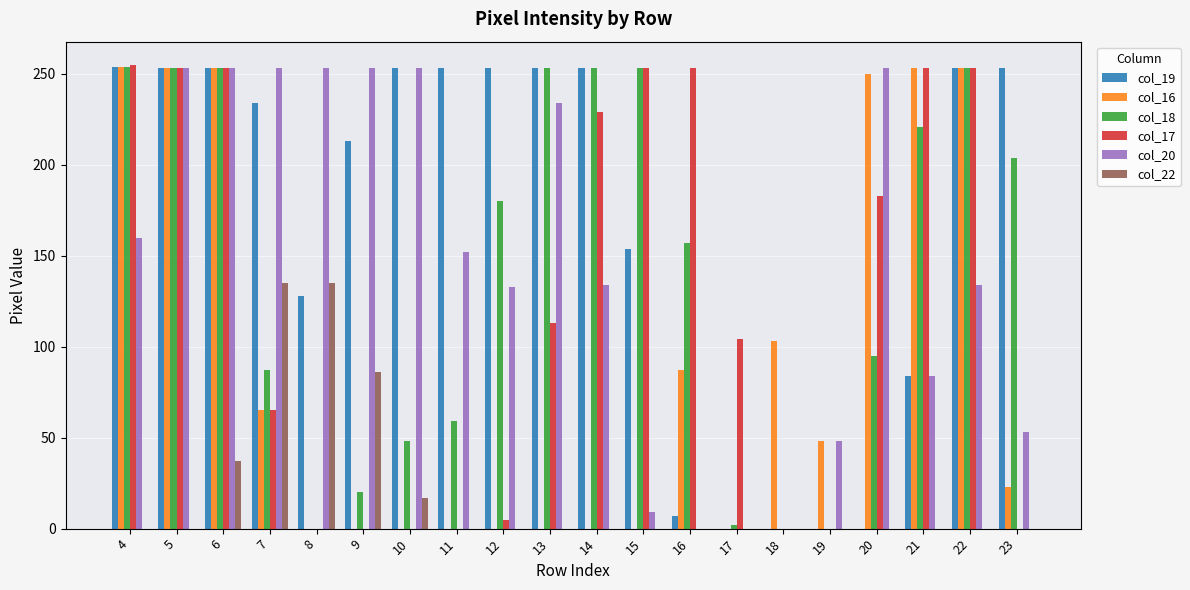

What is the maximum value shown in the chart?

255